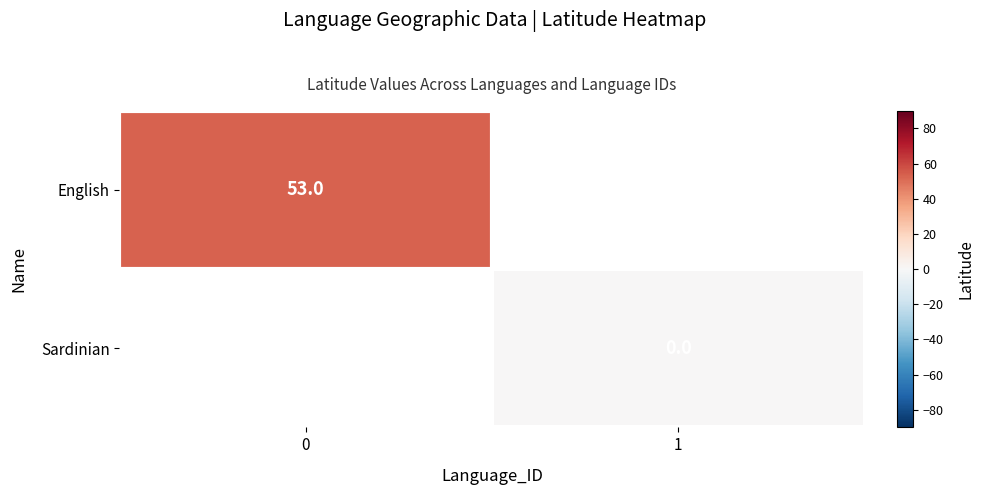

What is the maximum value shown in the chart?

53.0